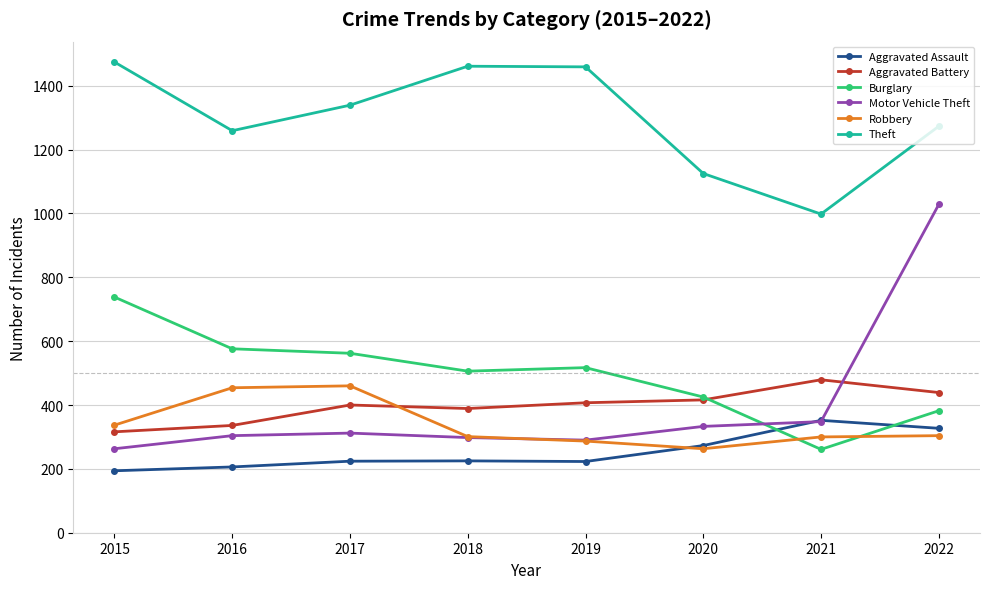

True or false: Burglary has more than 2 points higher than both neighbors.

False